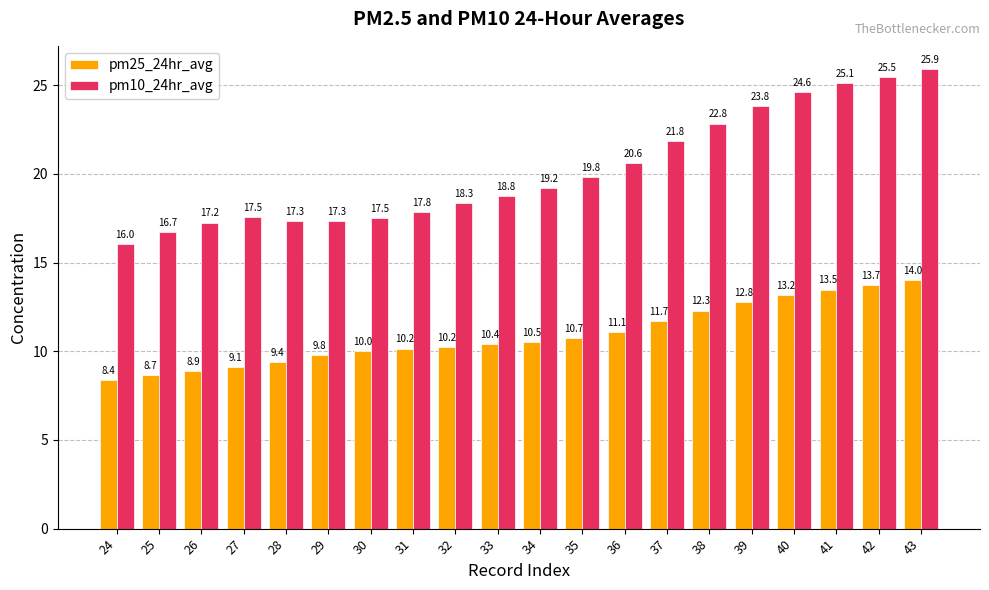

Which series changed the most between 24 and 43?

pm10_24hr_avg